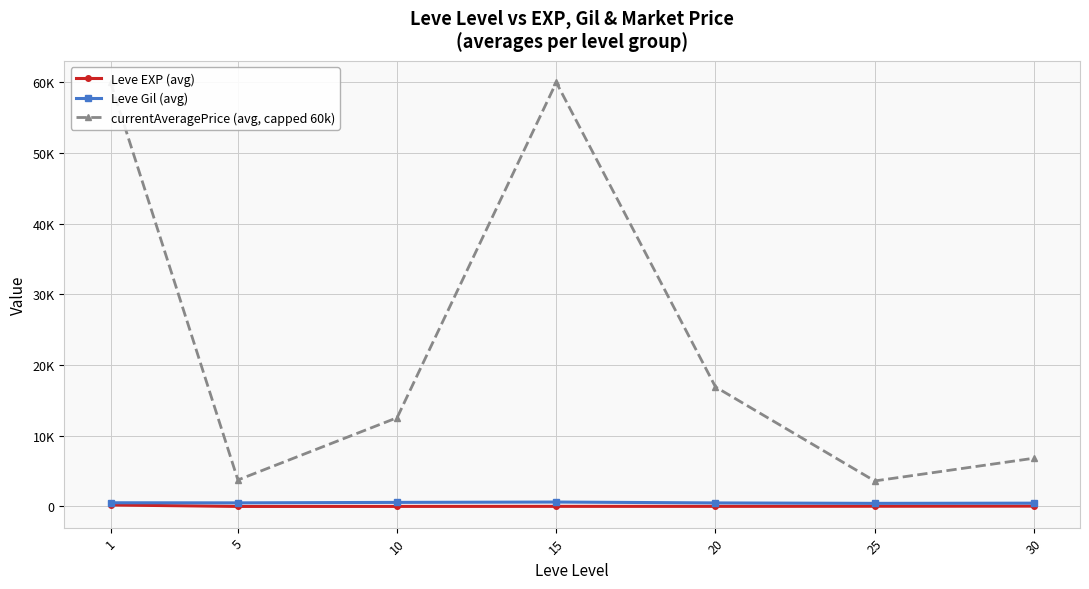

Is the value of Leve EXP (avg) at 30 greater than the value of currentAveragePrice (avg, capped 60k) at 25?

No